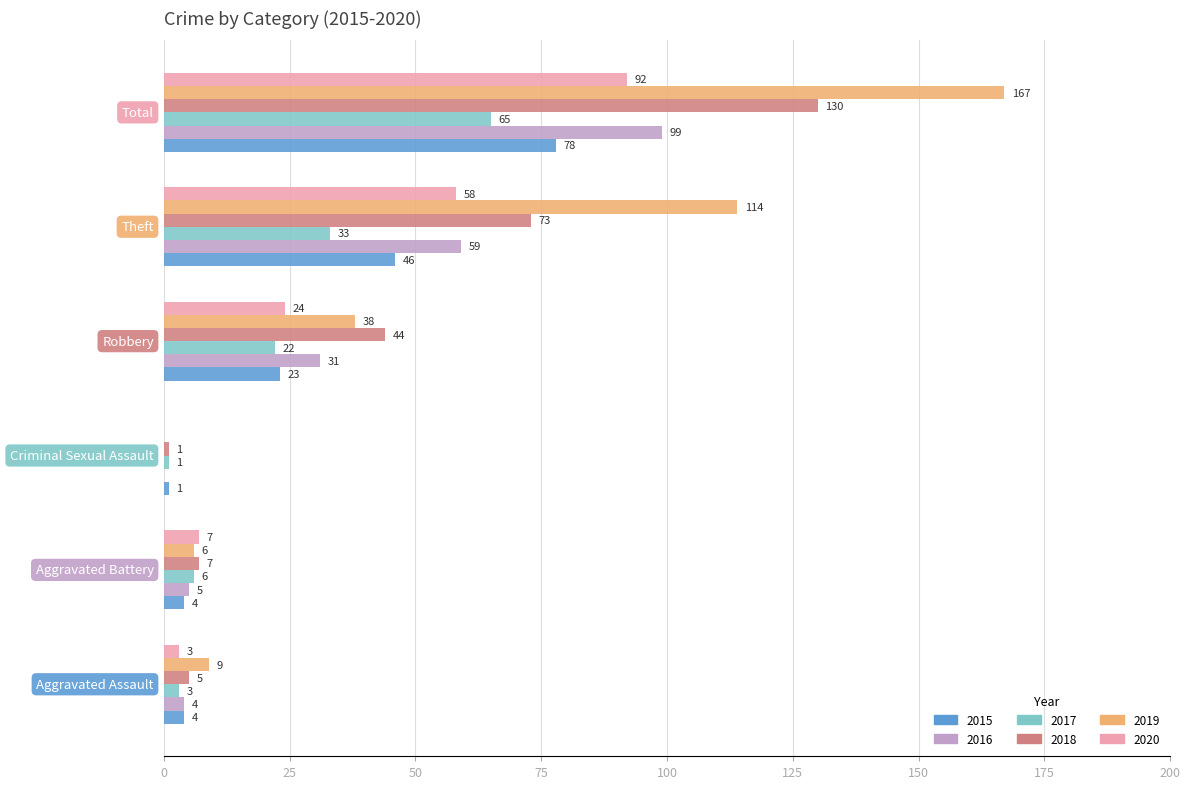

What is the sum of all 2016 values?

198